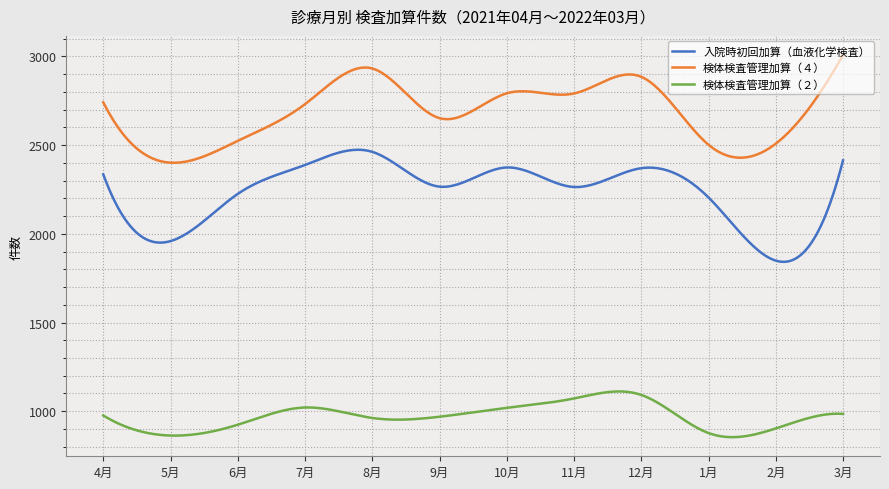

Which series has the largest total across all categories?

検体検査管理加算（４）